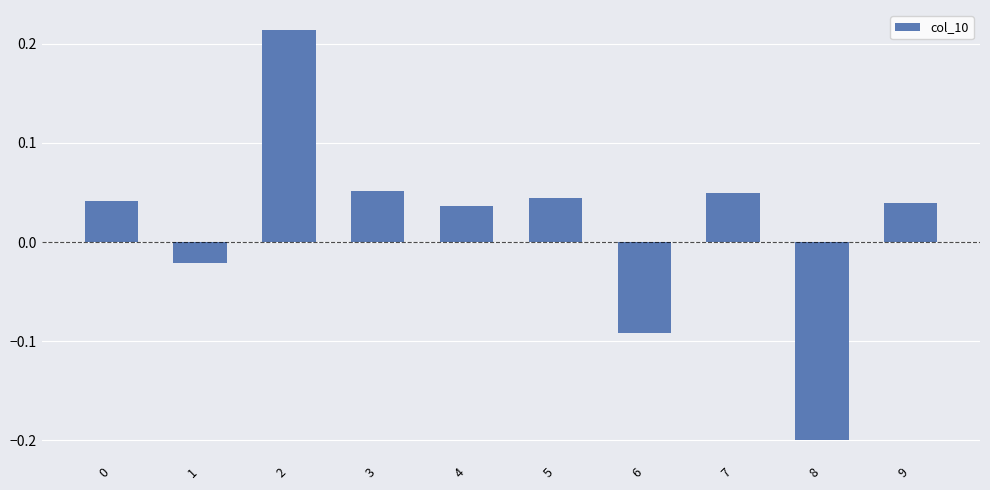

Which label corresponds to the smallest value in the chart?

8